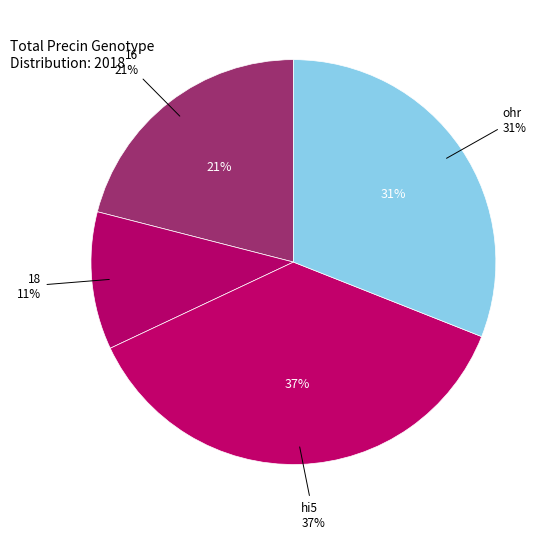

Rank the categories by value from highest to lowest.

hi5, ohr, 16, 18